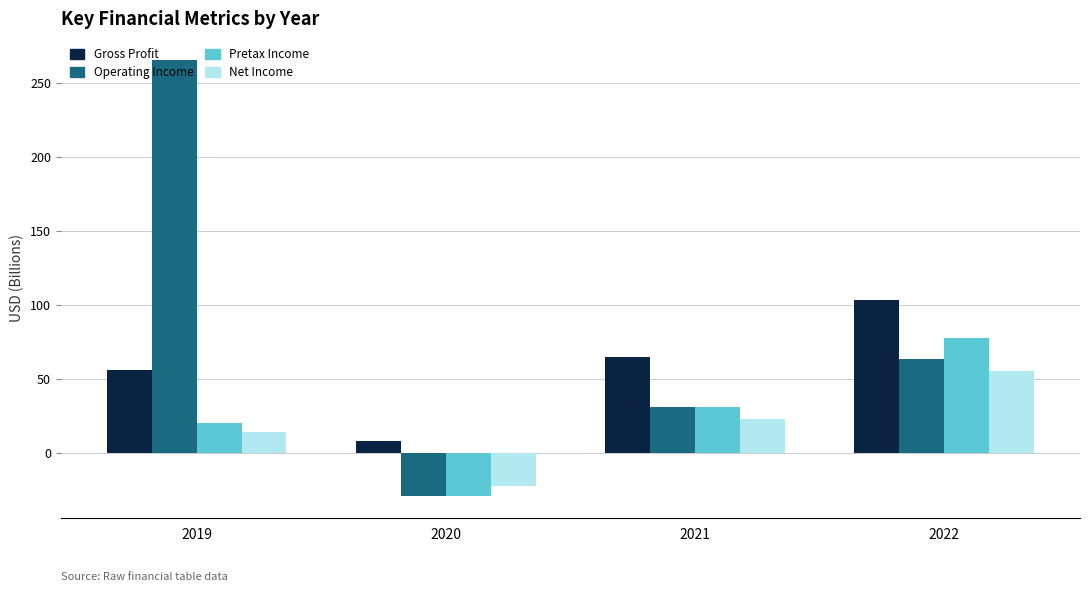

At how many categories does at least one series exceed 120?

1